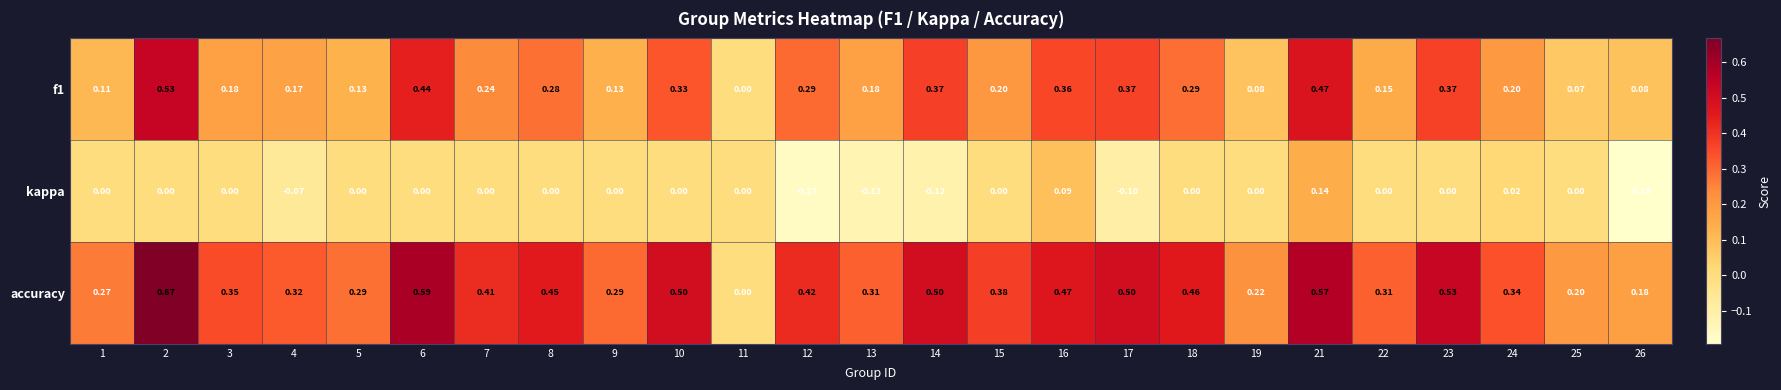

Which label corresponds to the largest value in the chart?

2